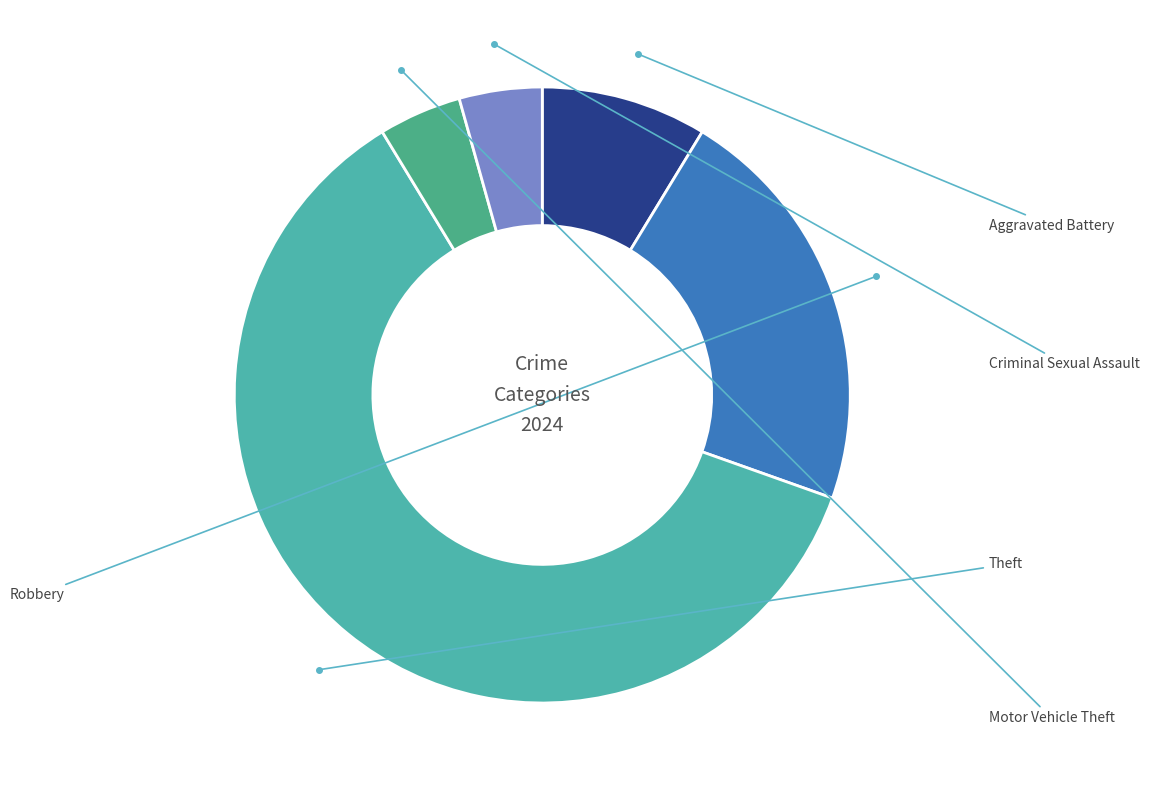

How many slices are in this pie chart?

5